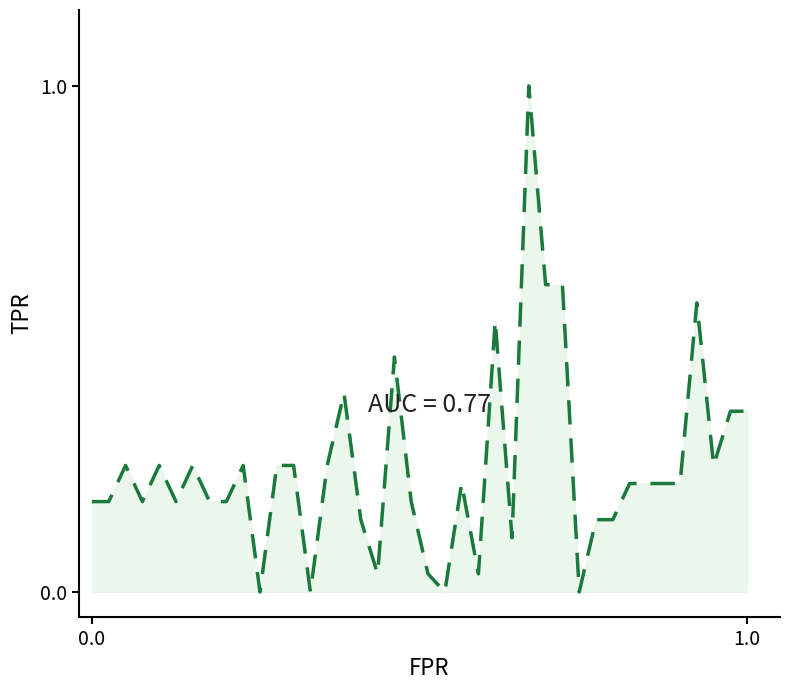

What is the difference between the maximum and minimum values?

1.0